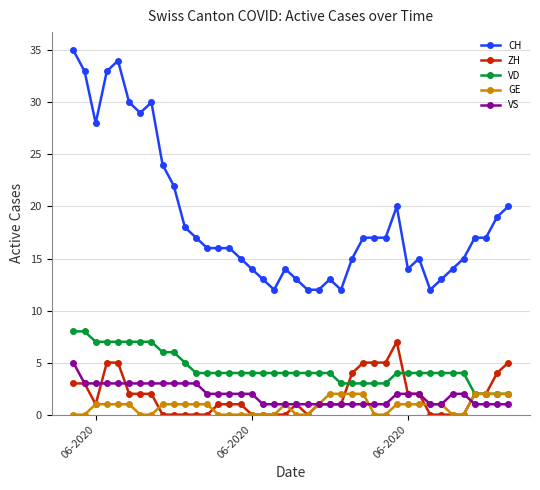

What is the maximum value shown in the chart?

35